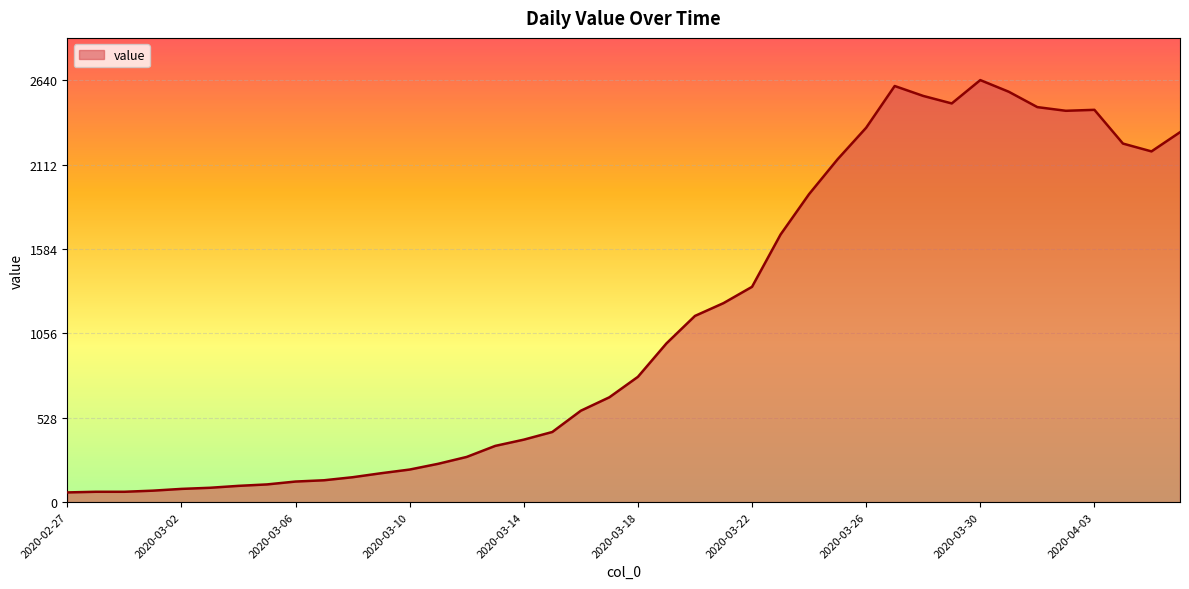

What is the maximum value shown in the chart?

2640